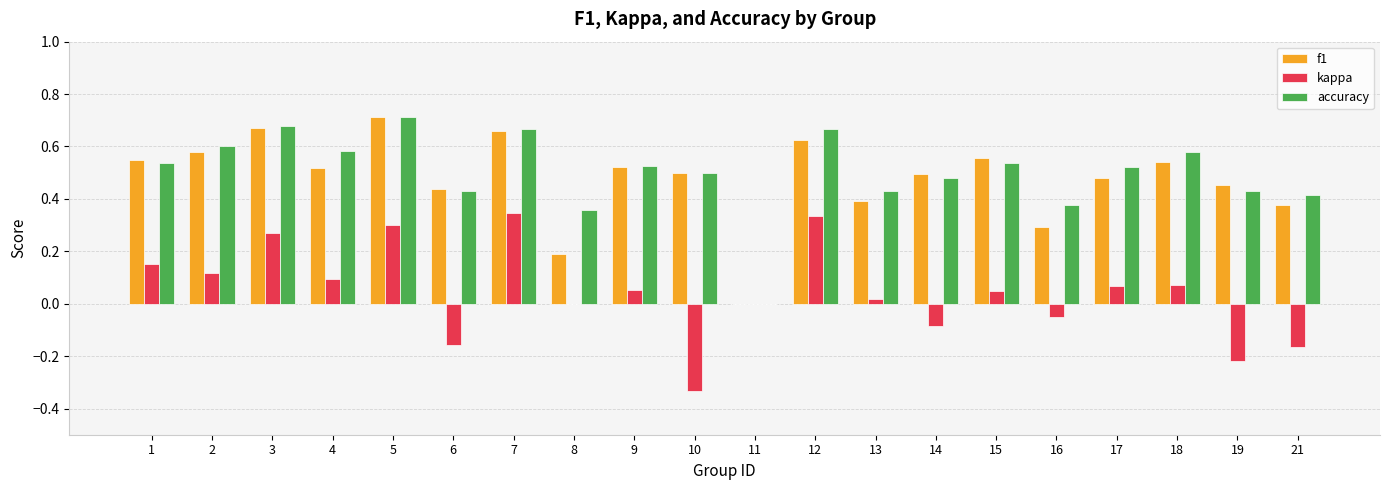

How many groups of bars are there?

20